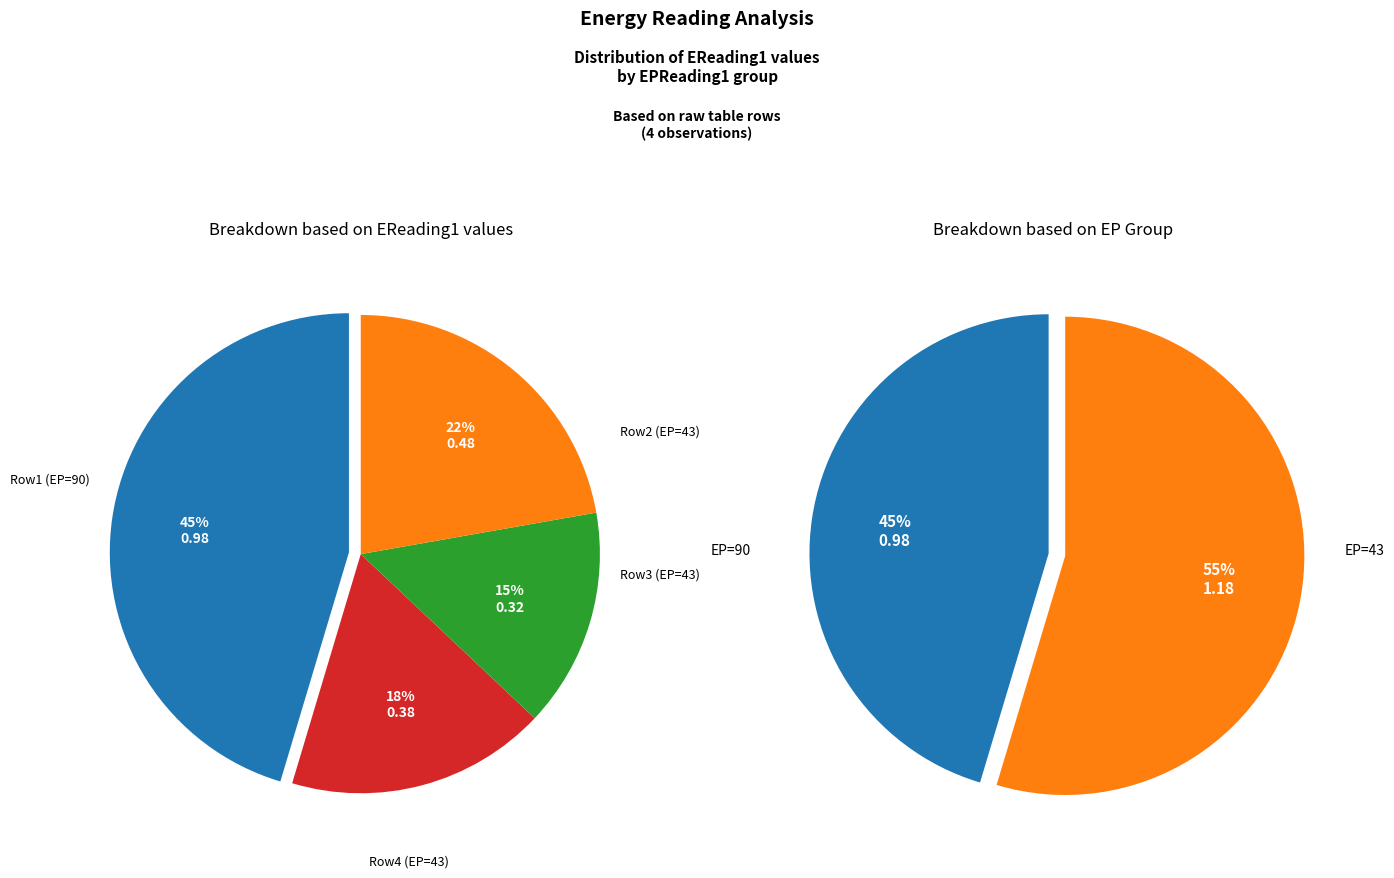

To the nearest percent, what is the combined percentage of 43 and 43?

40%